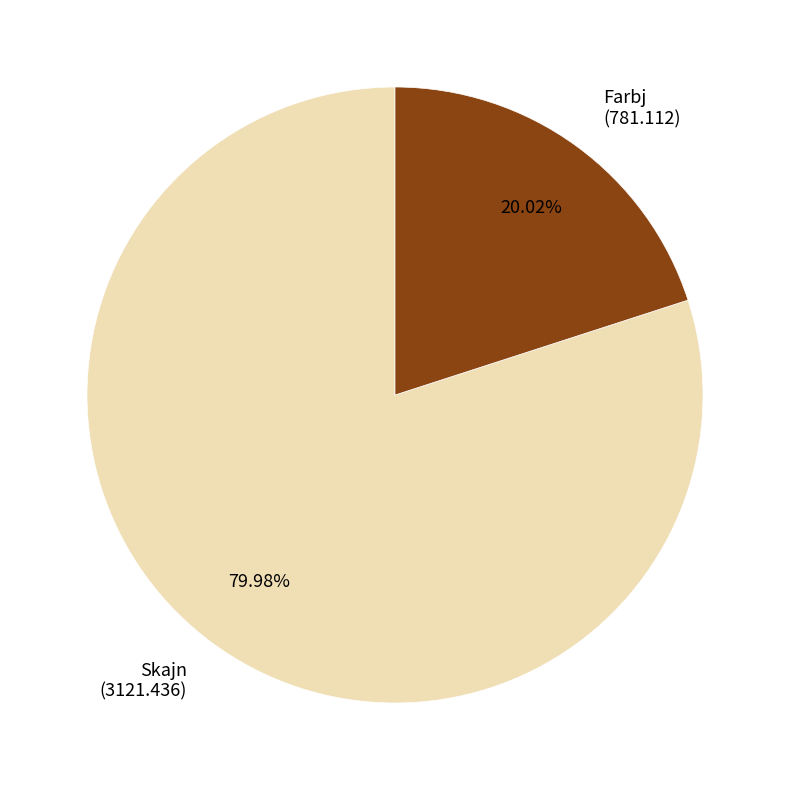

Is there any slice that represents more than half of the pie?

Yes